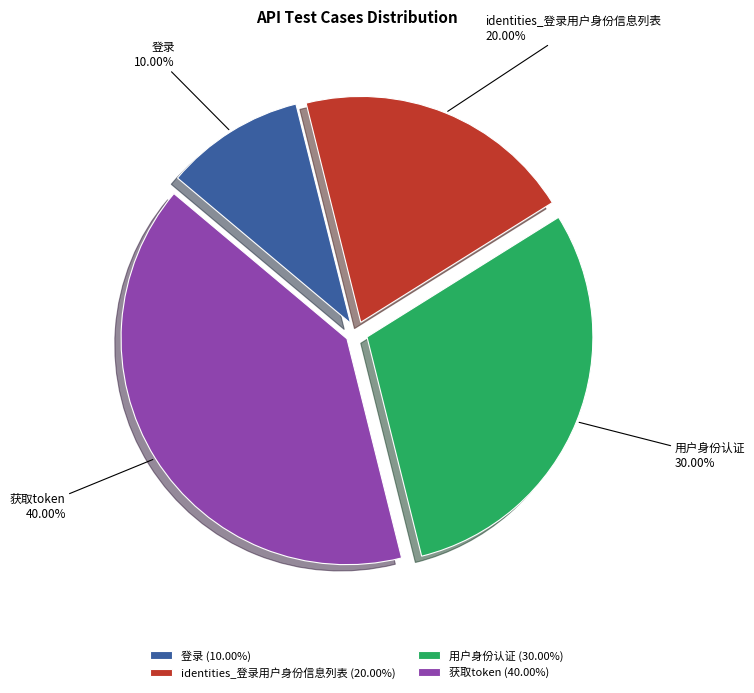

Is there a majority slice in this chart?

No